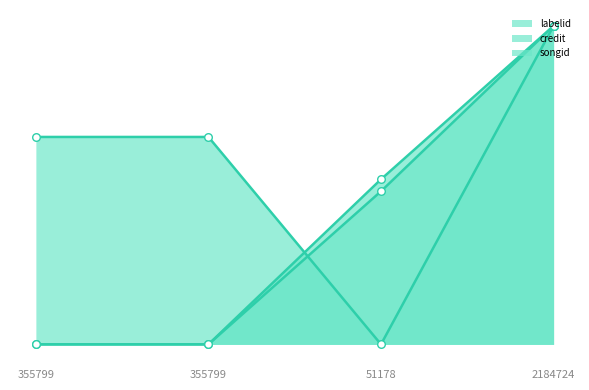

Which series has the widest spread of Y values?

credit